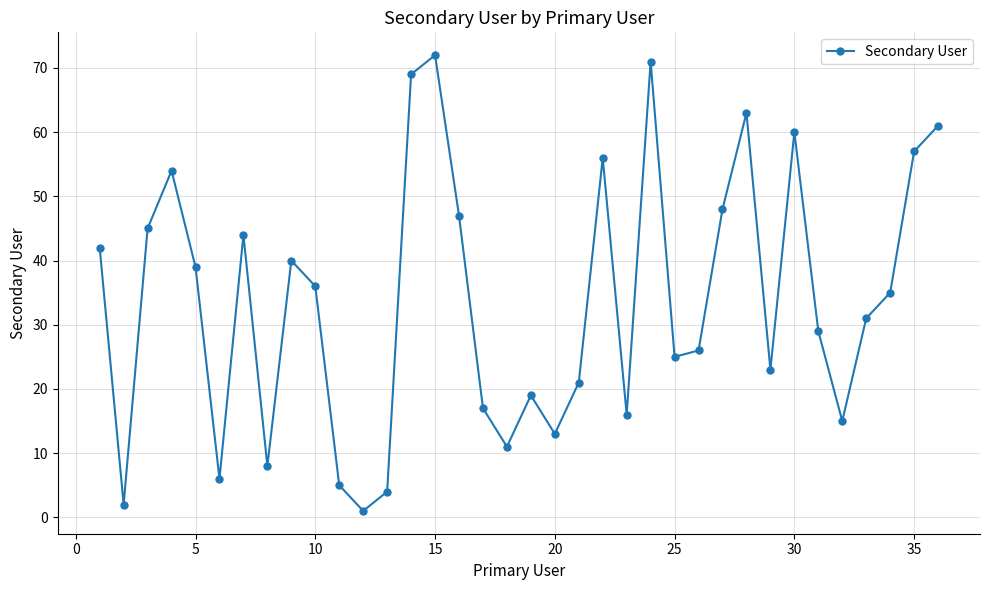

What is the average value?

34